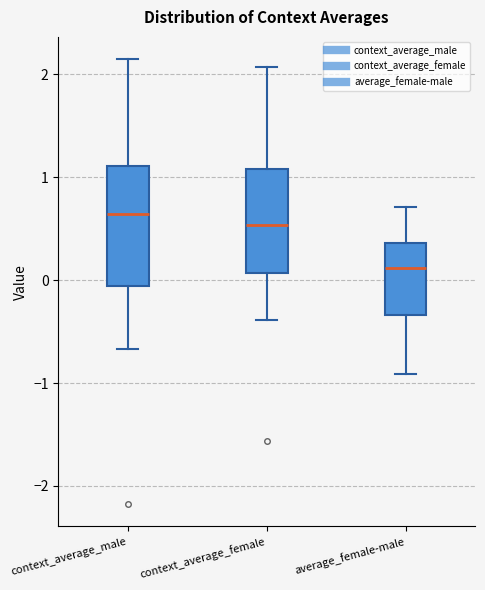

Reading left to right, transcribe this box plot: for each box, give where its median line is, the range the box spans, and where its two whiskers end, as read against the y-axis. The values are not printed on the chart, so give them approximately, as read against the axis.

context_average_male: median 0.6, box -0.1 to 1.1, whiskers -0.7 to 2.1
context_average_female: median 0.5, box 0.1 to 1.1, whiskers -0.4 to 2.1
average_female-male: median 0.1, box -0.3 to 0.4, whiskers -0.9 to 0.7